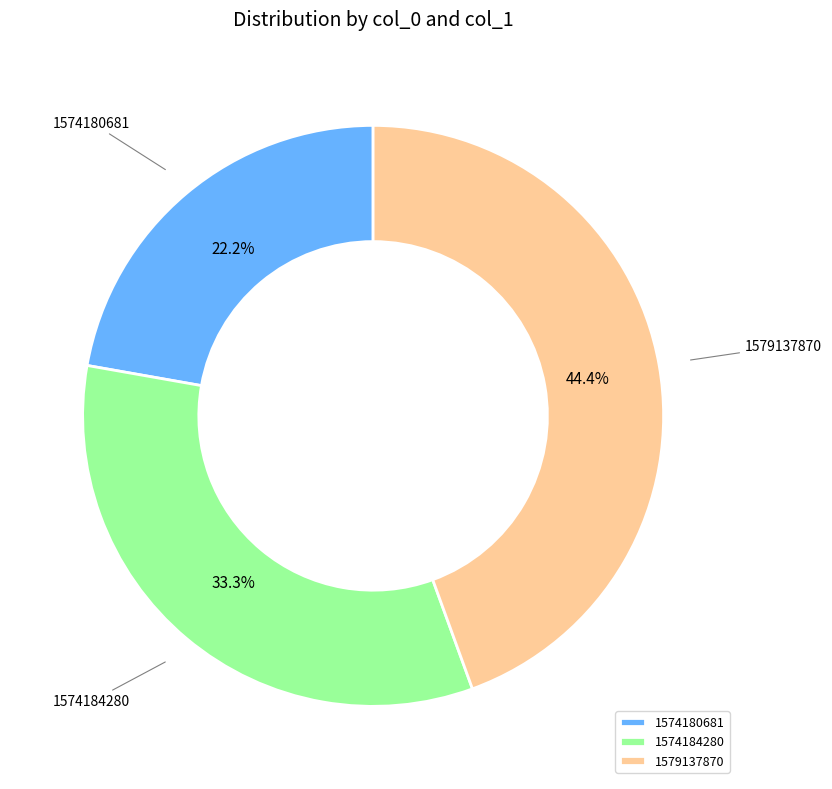

Does 1574180681 account for over 50% of the chart?

No